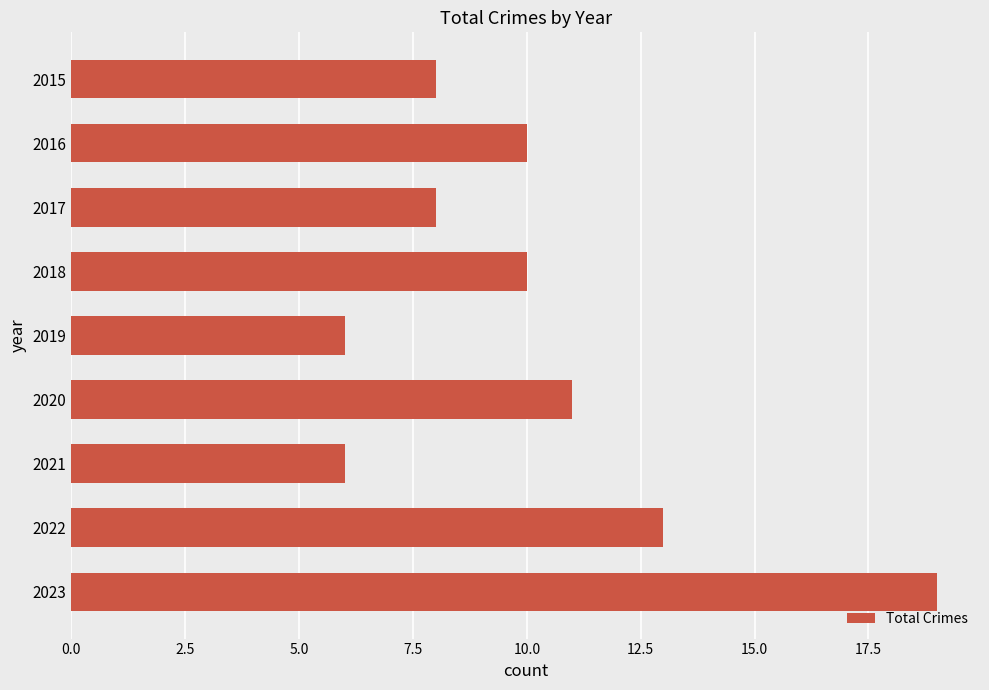

What is the value of the 5th bar from the top?

6